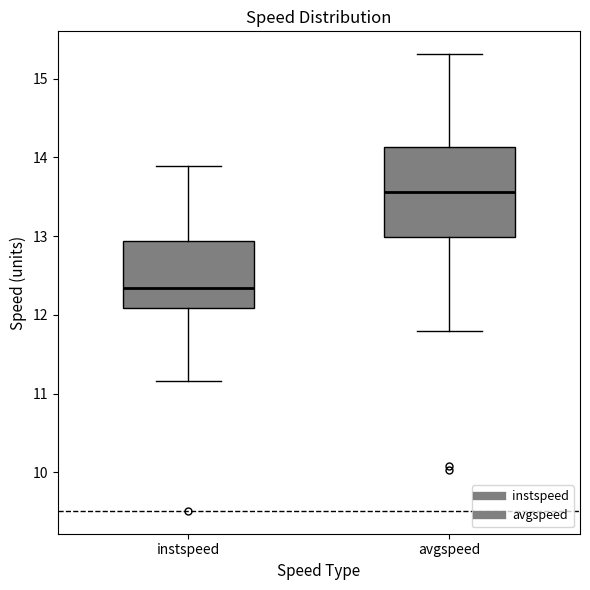

Which box's median line is the highest?

avgspeed